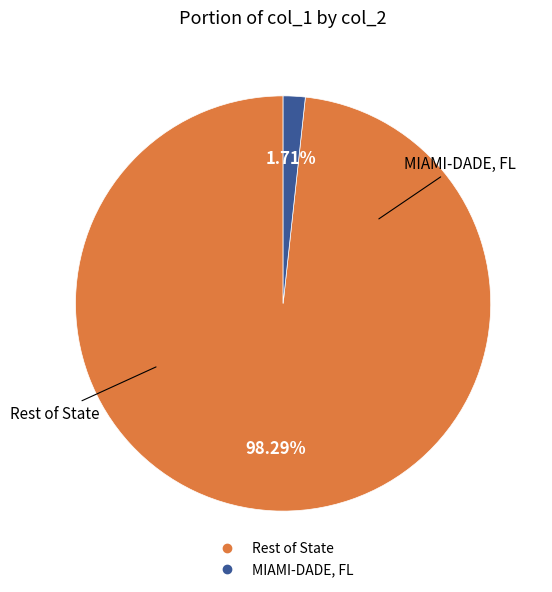

To the nearest percent, what is the difference between the largest and smallest slice percentages?

97%